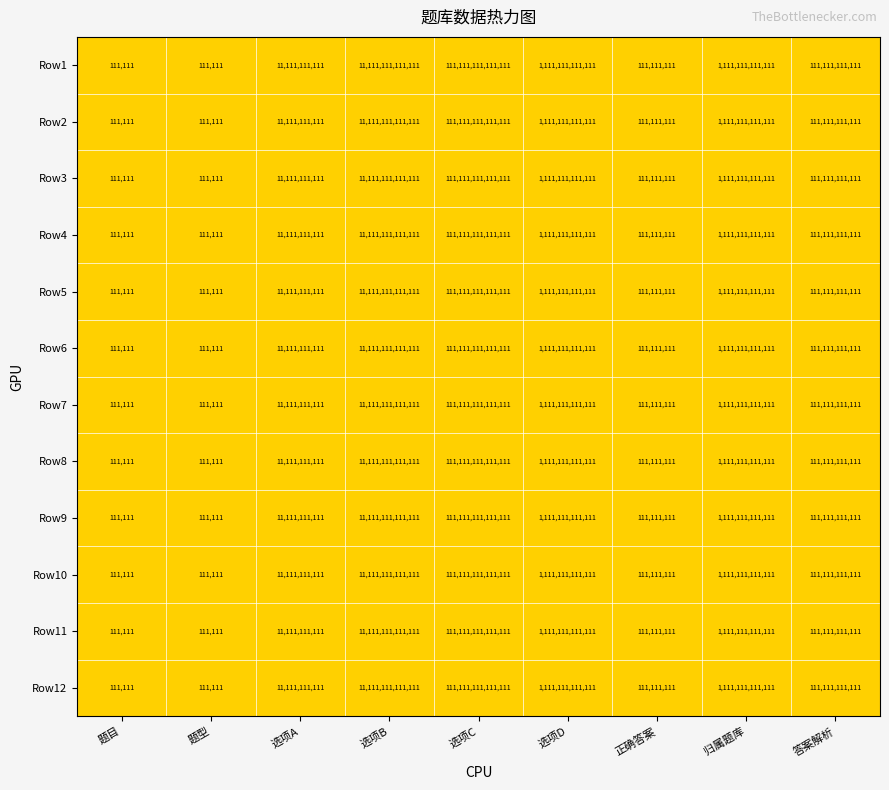

Which category has the highest value in the Row3 series?

选项C